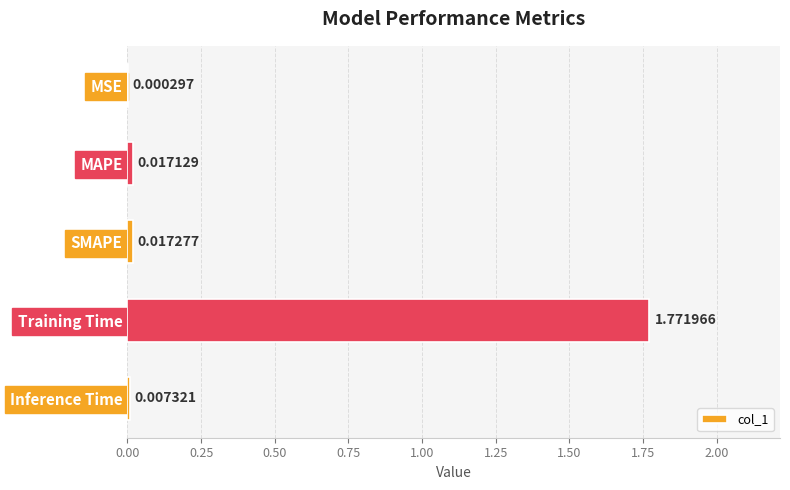

Are the bars horizontal?

Yes